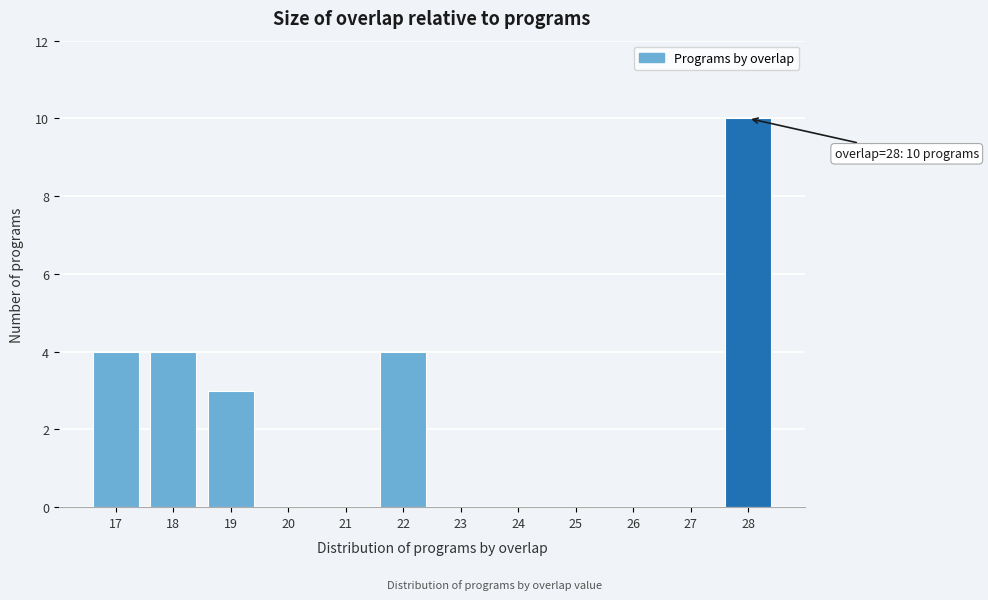

Which range on the x-axis has the tallest bar?

27.5 to 28.5